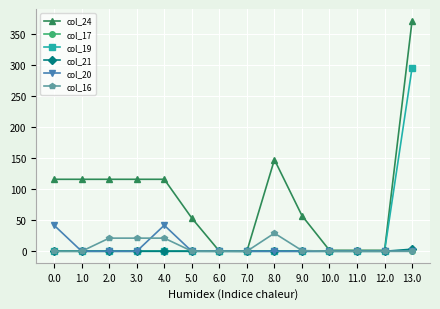

Rank the series by their maximum value, from highest to lowest.

col_24, col_19, col_20, col_16, col_21, col_17